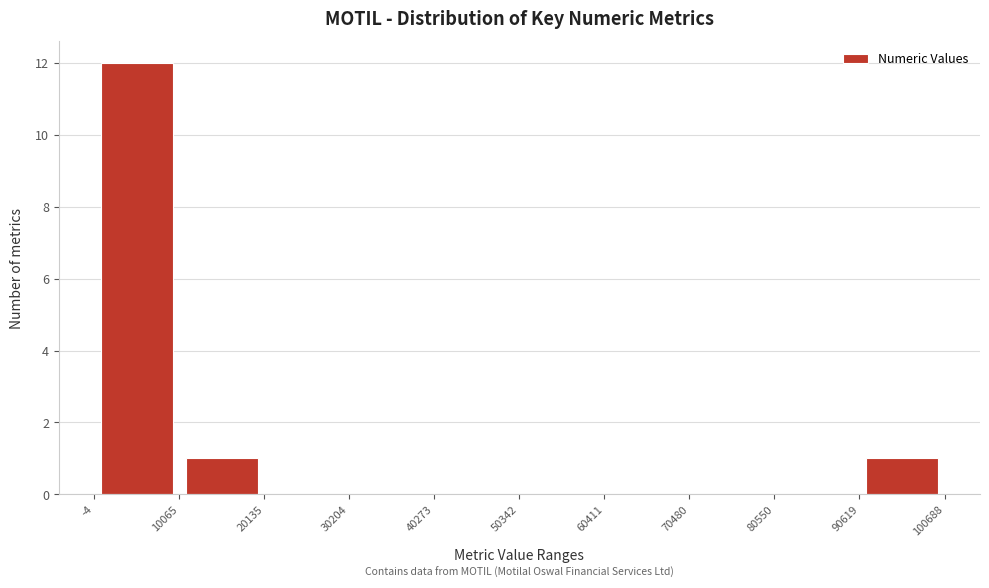

Over which range of the x-axis is the bar tallest?

-4 to 10065